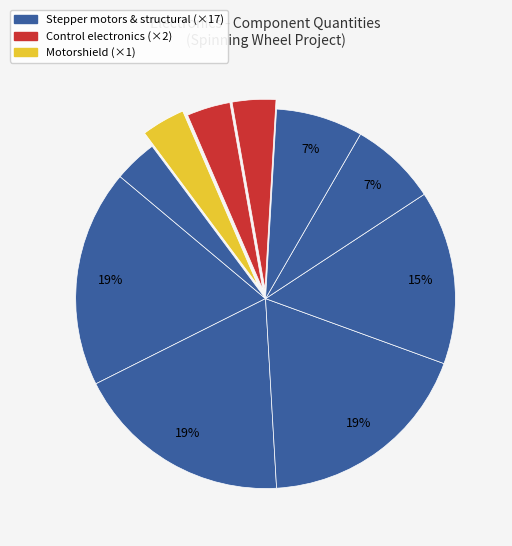

How many slices are in this pie chart?

10